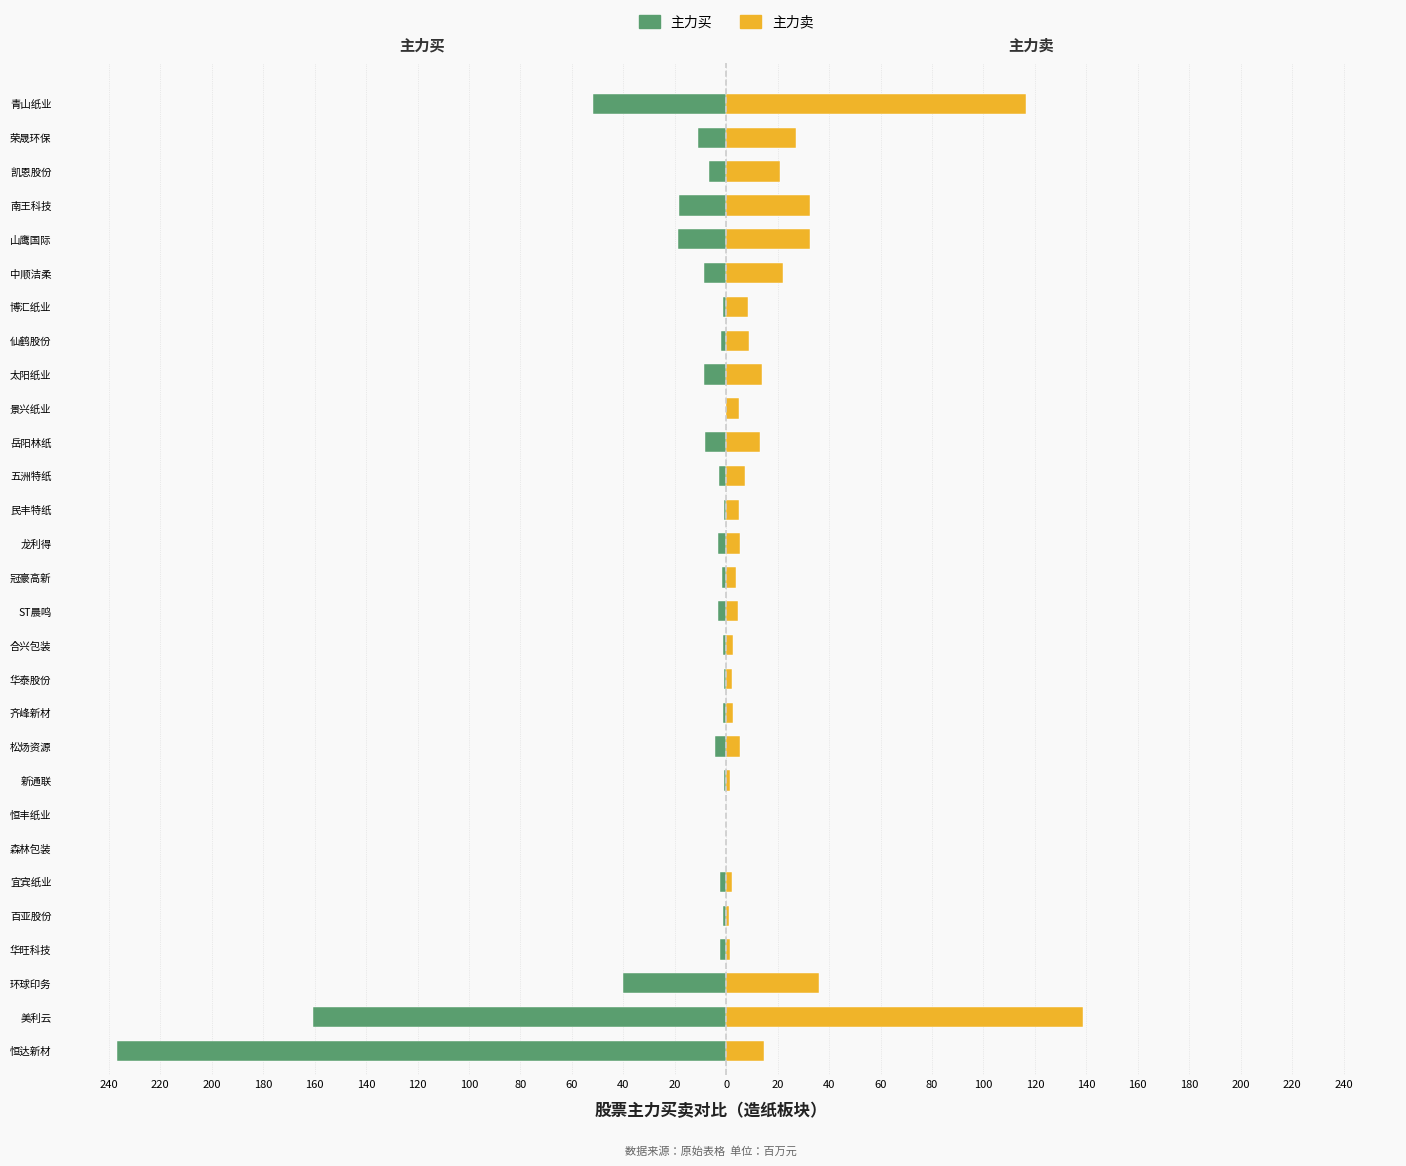

Does the chart contain any negative values?

Yes